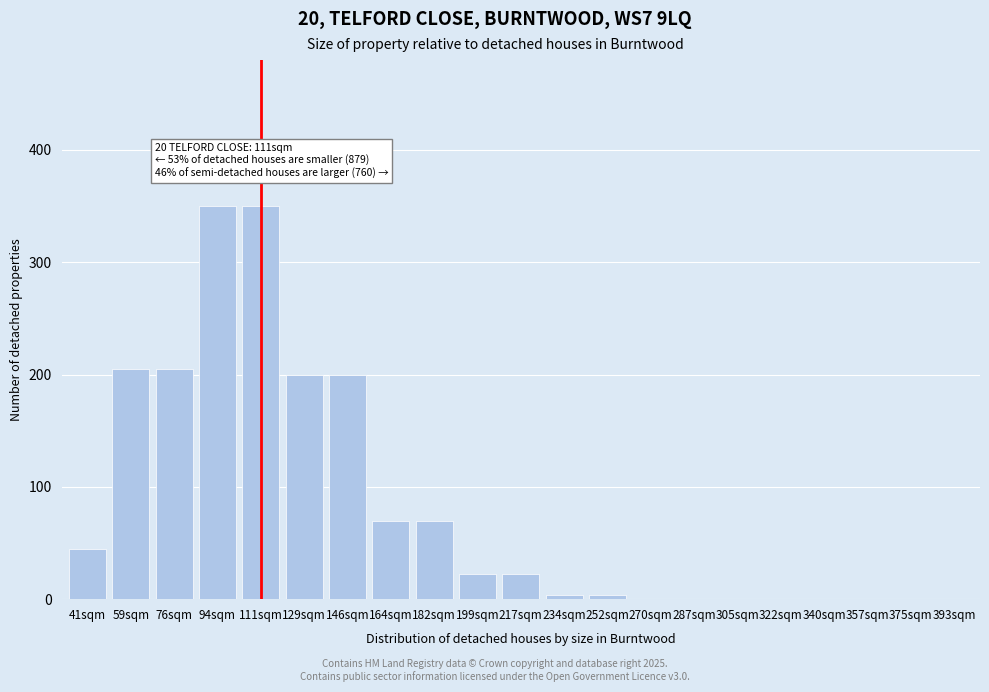

Reading left to right, list all the values displayed in this chart.

41sqm=45	59sqm=205	76sqm=205	94sqm=350	111sqm=350	129sqm=200	146sqm=200	164sqm=70	182sqm=70	199sqm=22	217sqm=22	234sqm=4	252sqm=4	270sqm=0	287sqm=0	305sqm=0	322sqm=0	340sqm=0	357sqm=0	375sqm=0	393sqm=0